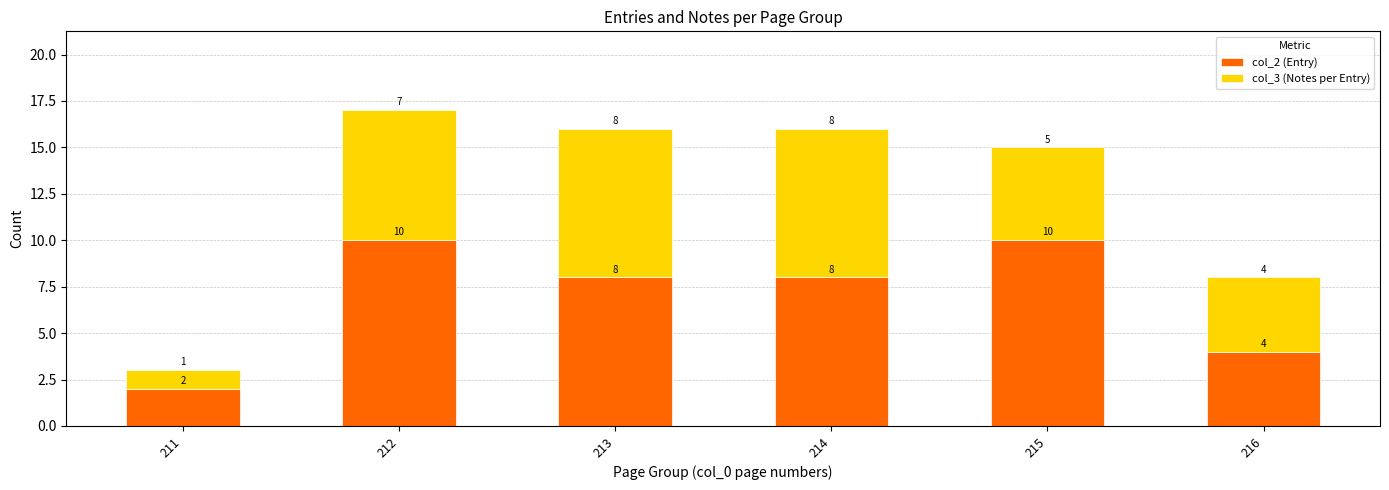

Is it true that col_2 (Entry) equals 3 at 211?

False